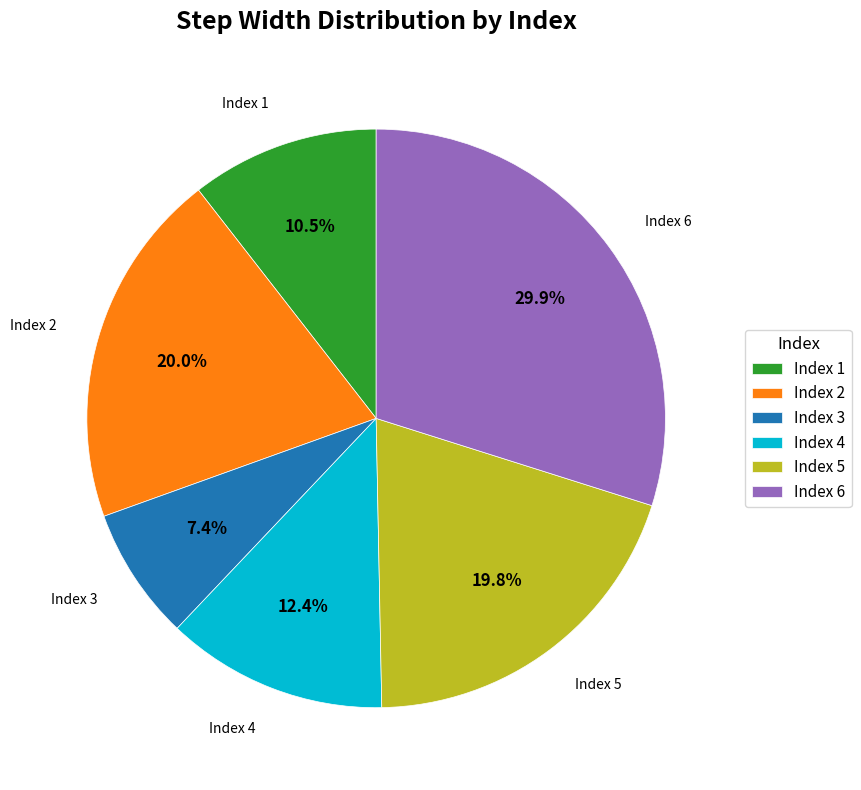

Is there a majority slice in this chart?

No